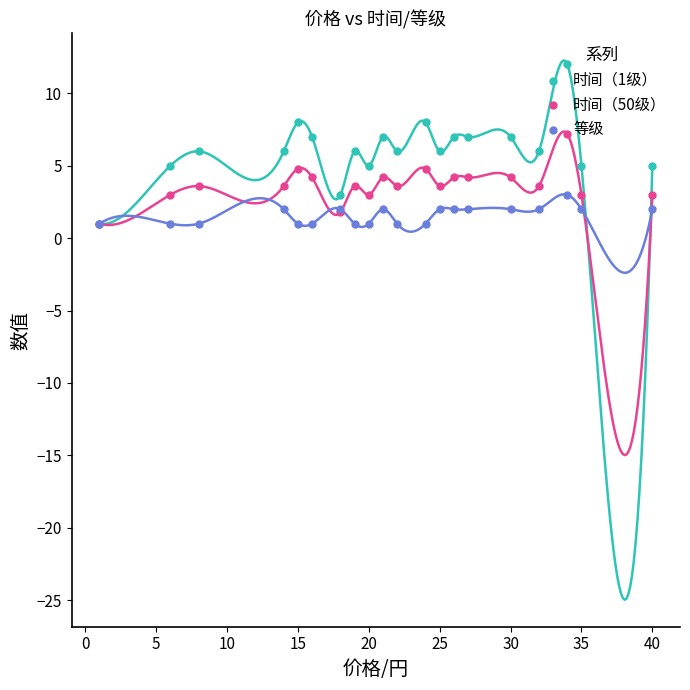

Which series has the largest total across all categories?

时间（1级）